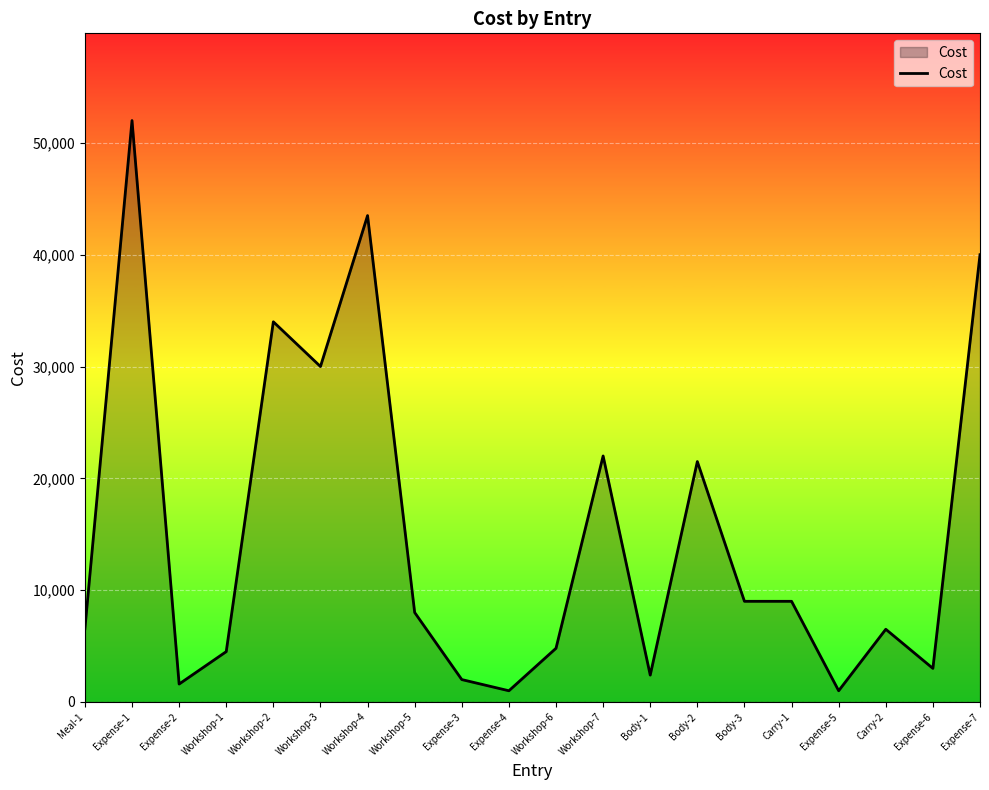

What is the ratio of the value at Carry-2 to the value at Body-1?

2.7